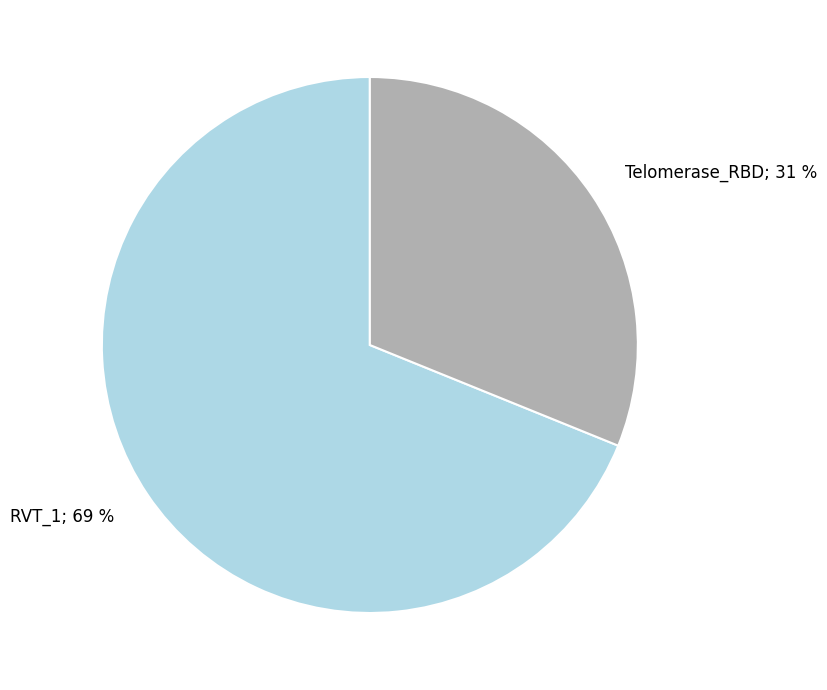

To the nearest percent, what is the average slice percentage?

50%